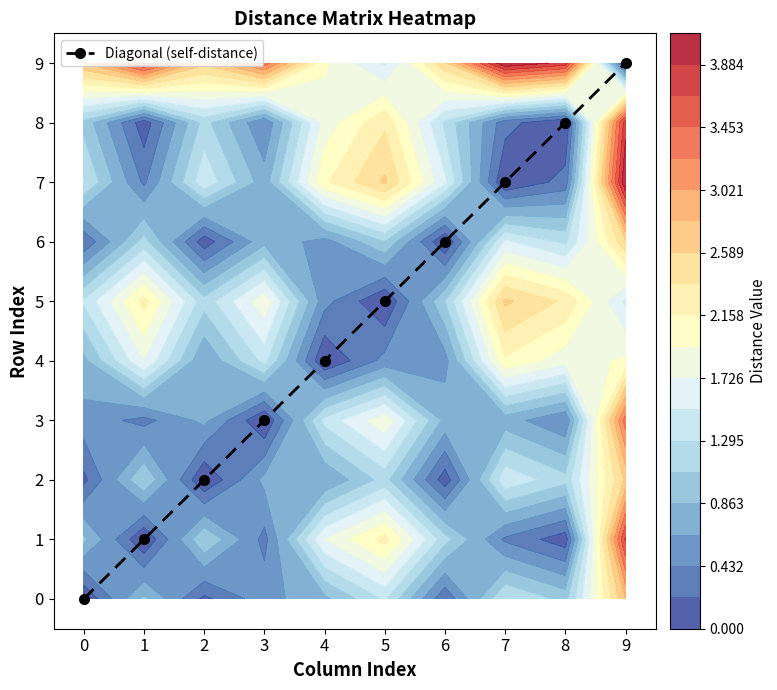

The value at 5 is 5. True or false?

True